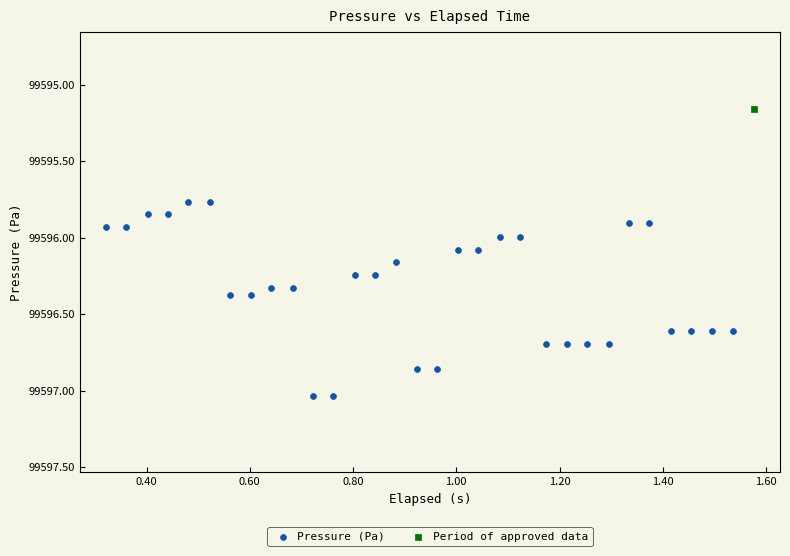

What are all the series names shown in the legend?

Pressure (Pa), Period of approved data